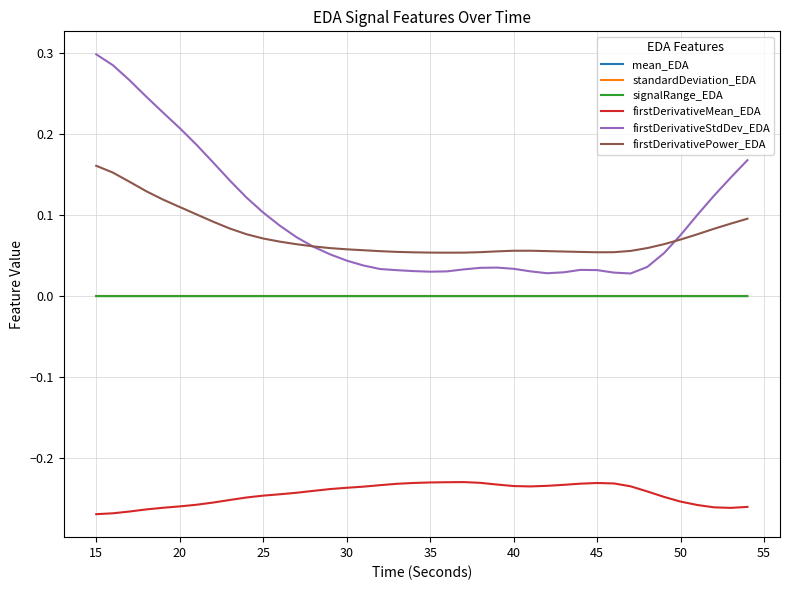

True or false: signalRange_EDA and firstDerivativeMean_EDA intersect in this chart.

False